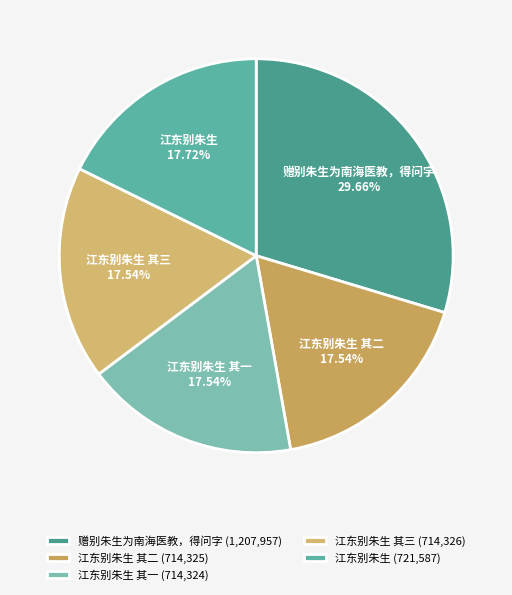

Which has a higher value, 赠别朱生为南海医教，得问字 or 江东别朱生 其二?

赠别朱生为南海医教，得问字